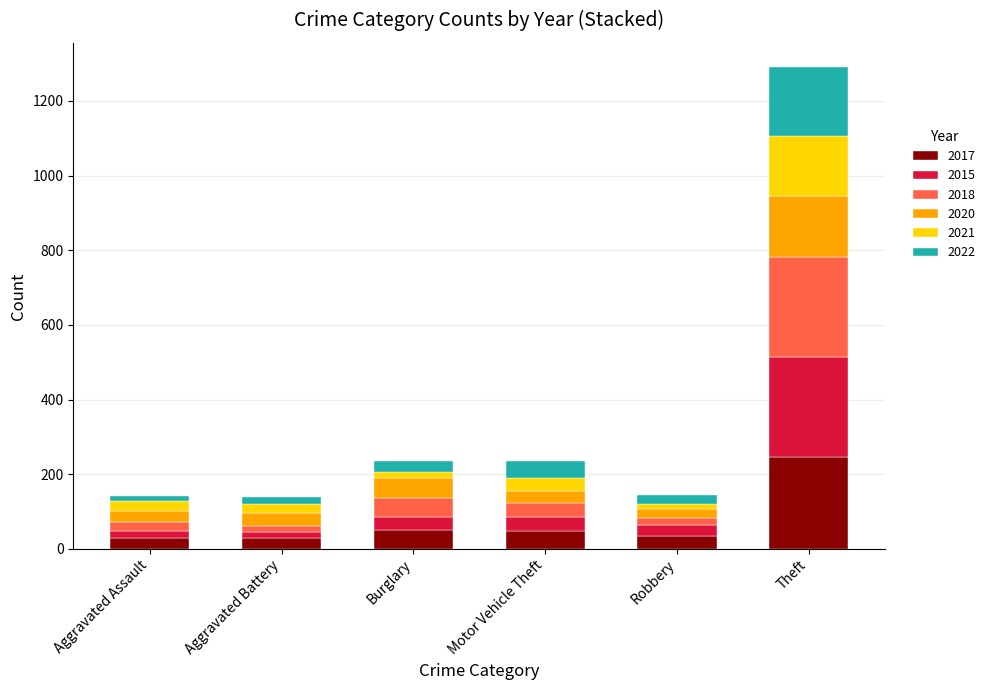

Are the bars horizontal?

No